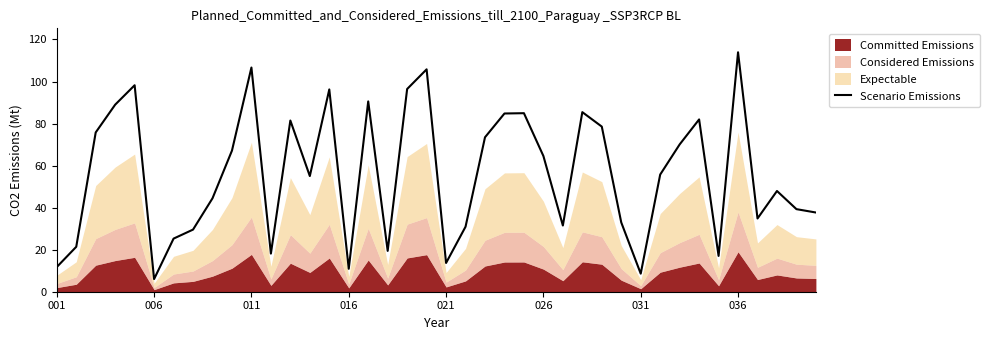

What is the difference between the maximum and second lowest values?

105.3